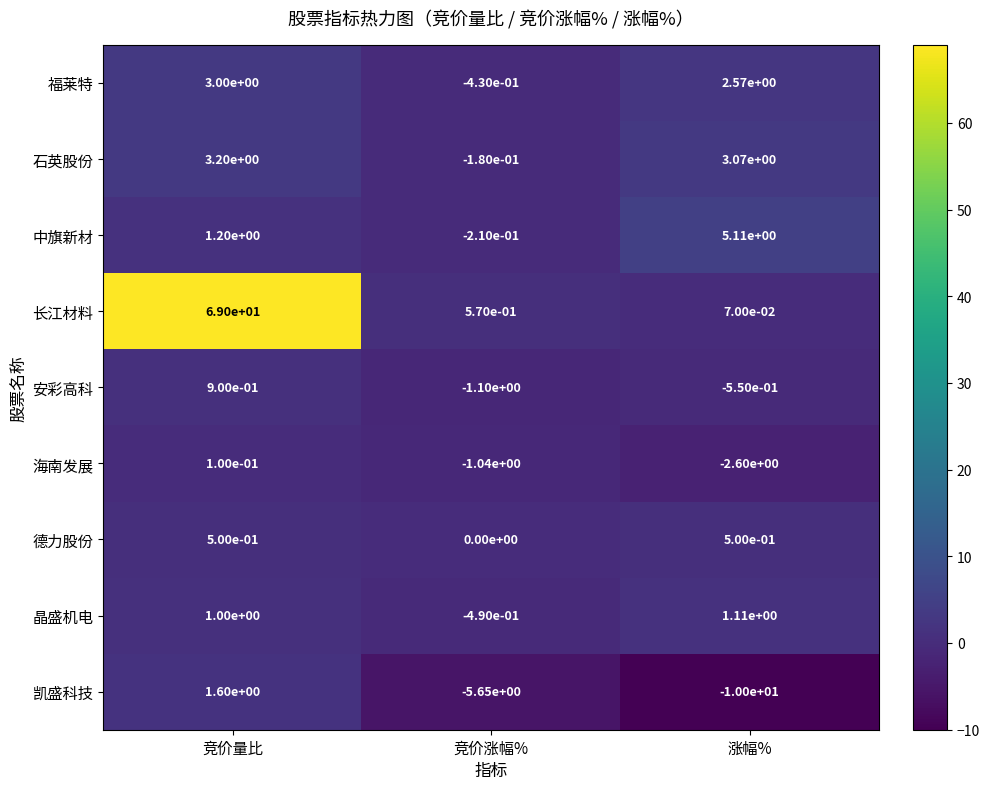

At which label is 晶盛机电 closest to 0?

竞价涨幅%